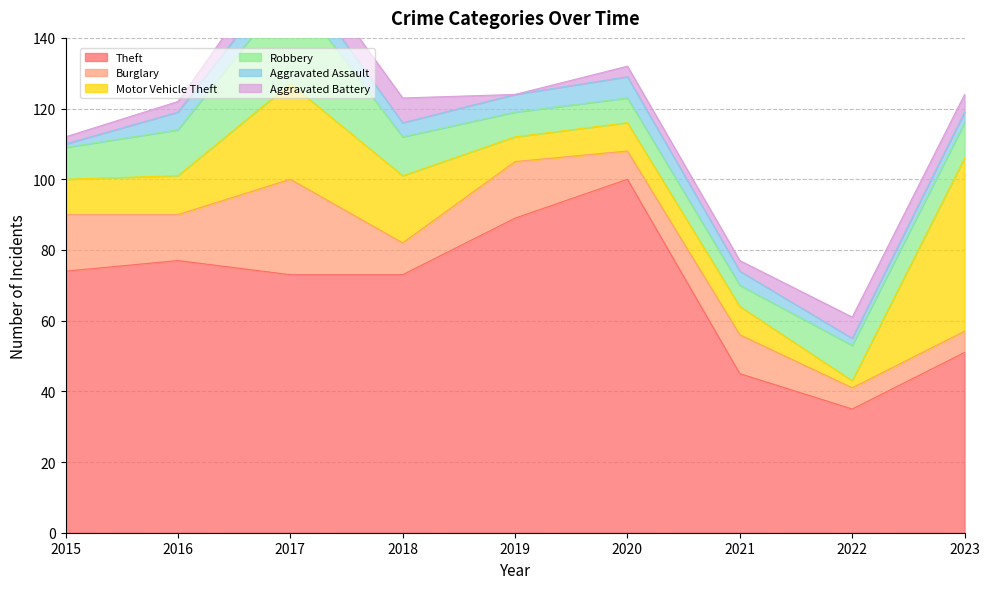

What is the approximate value of Robbery at 2019?

7